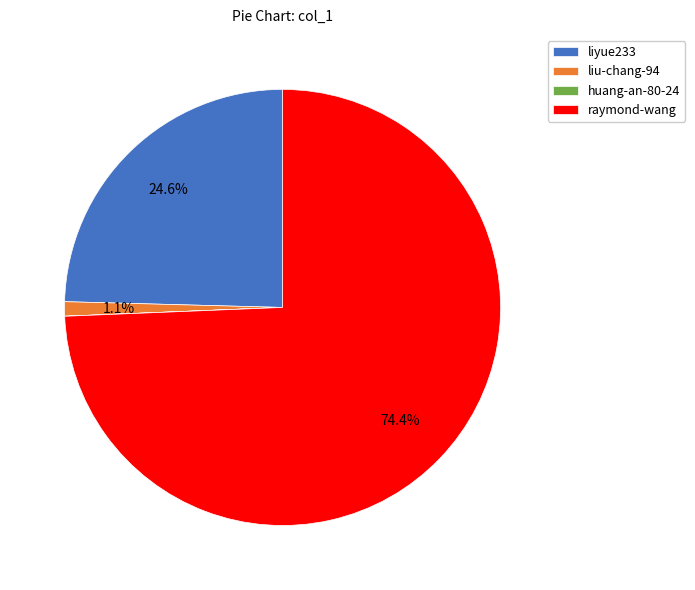

Which category has the biggest portion of the pie?

raymond-wang